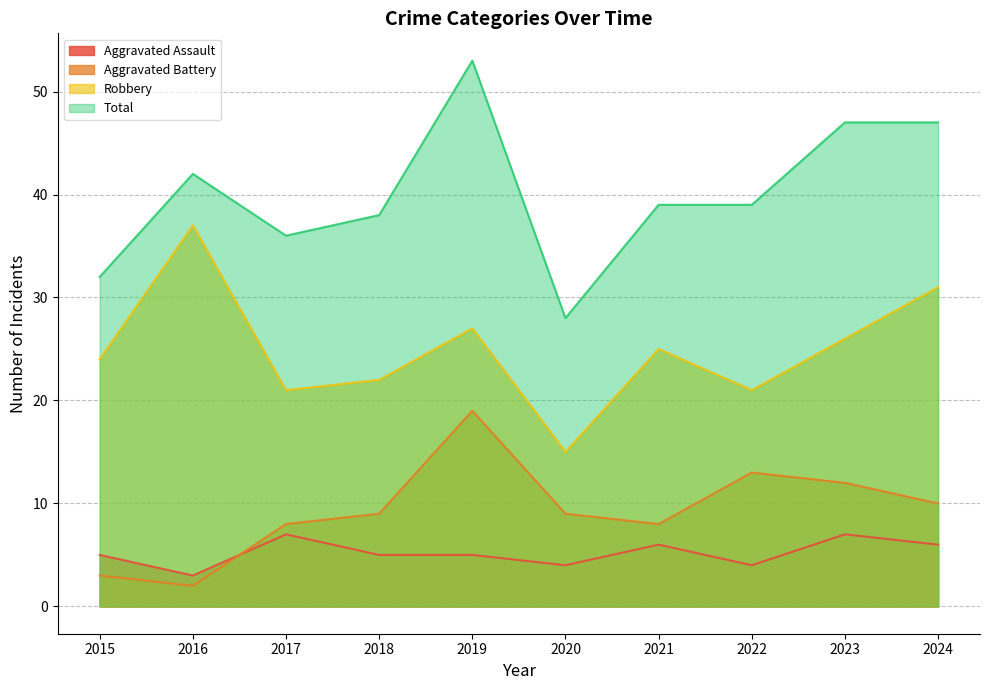

Reading left to right, list all the values displayed in this chart.

Aggravated Assault: 5	3	7	5	5	4	6	4	7	6
Aggravated Battery: 3	2	8	9	19	9	8	13	12	10
Robbery: 24	37	21	22	27	15	25	21	26	31
Total: 32	42	36	38	53	28	39	39	47	47